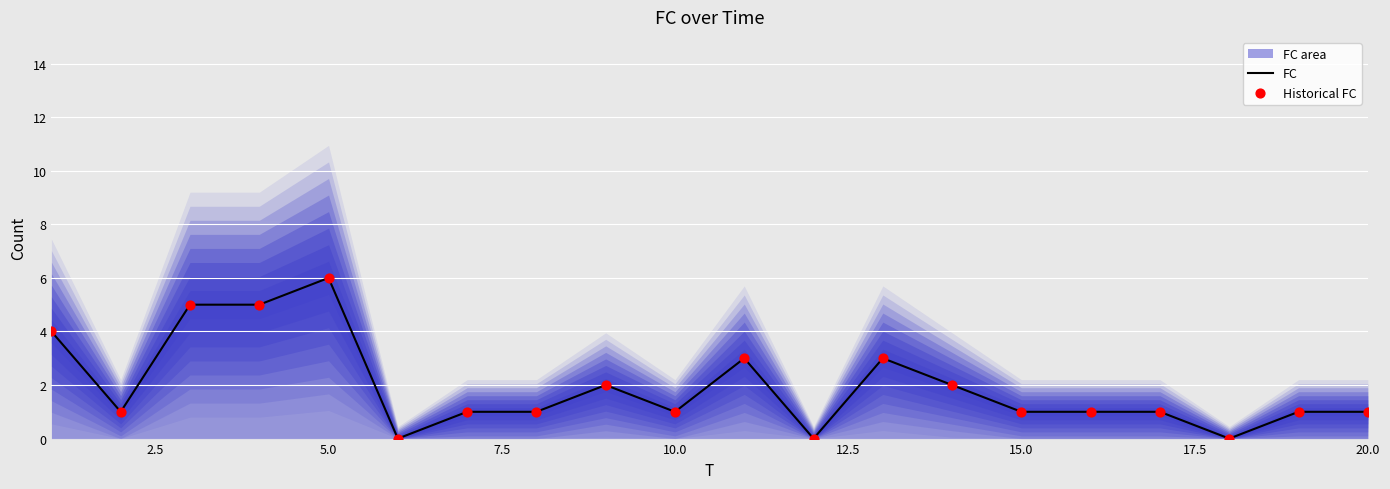

At how many categories does at least one series exceed 5?

1